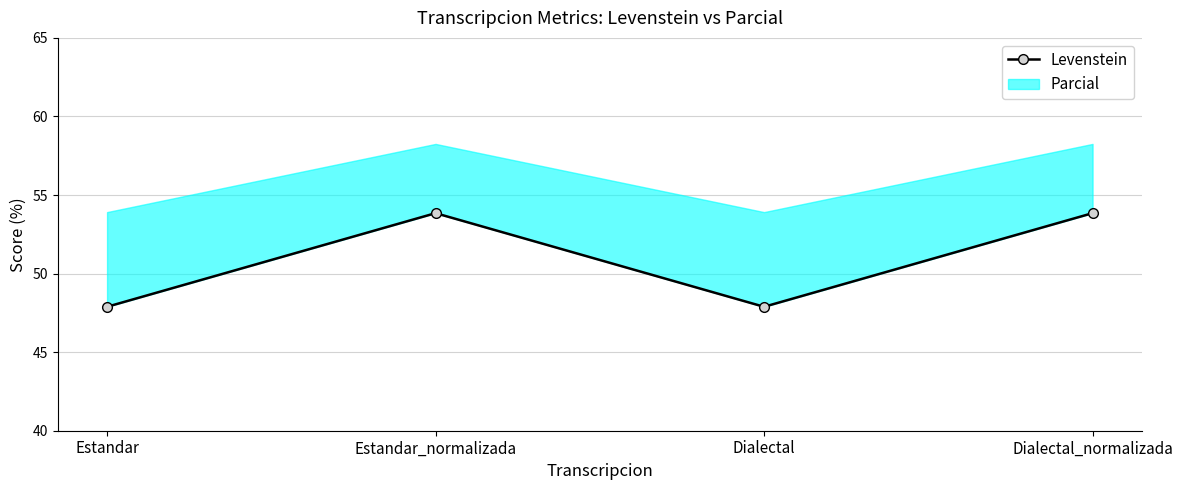

Which label corresponds to the smallest value in the chart?

Estandar